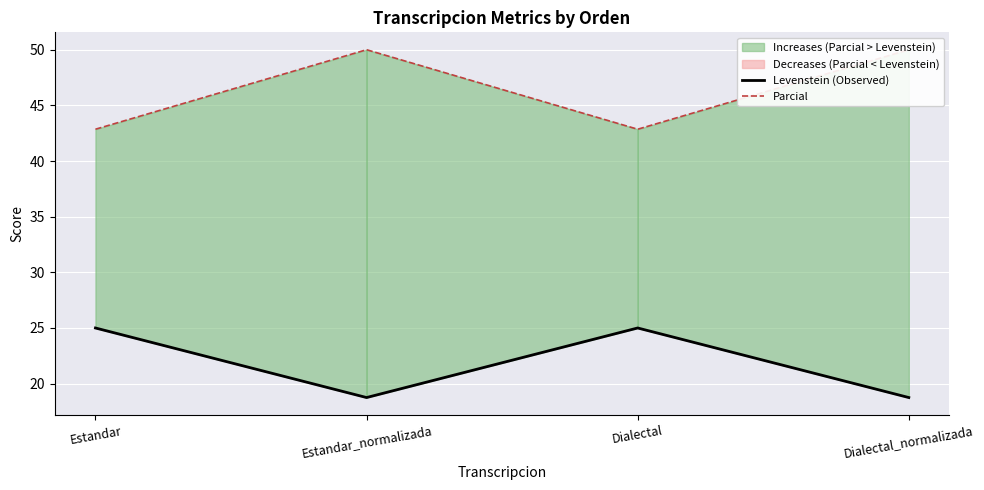

The Levenstein (Observed) series shows 18.8 at Estandar_normalizada. True or false?

True